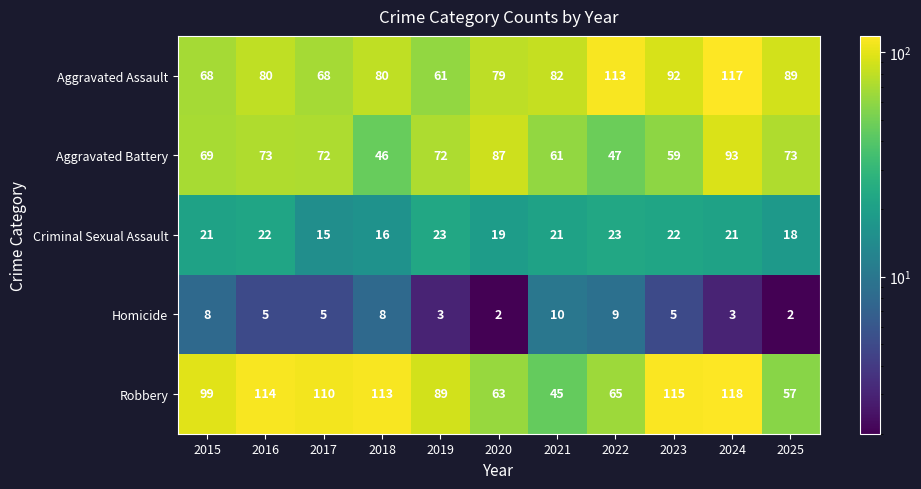

At how many categories does at least one series exceed 5?

11